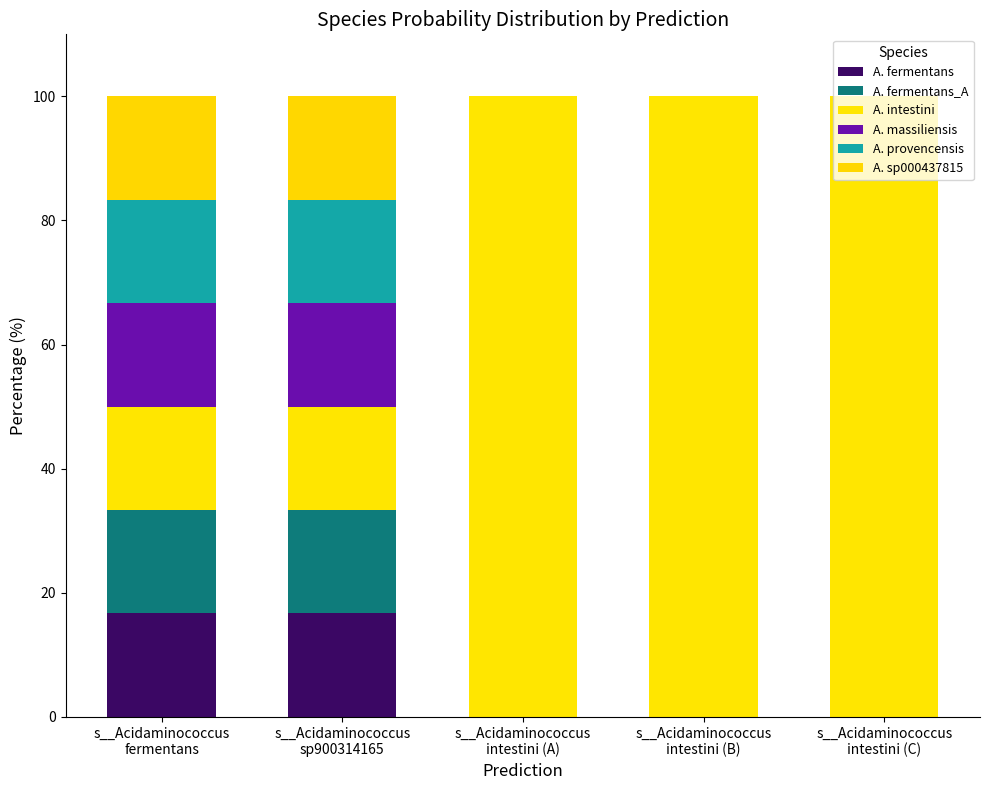

How many data points does each series have?

5